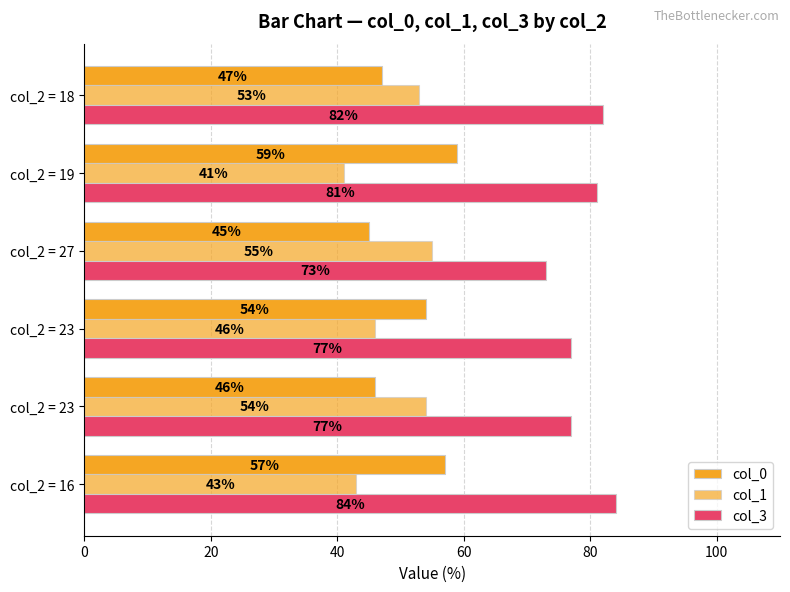

How many data points in col_3 are less than 81?

3